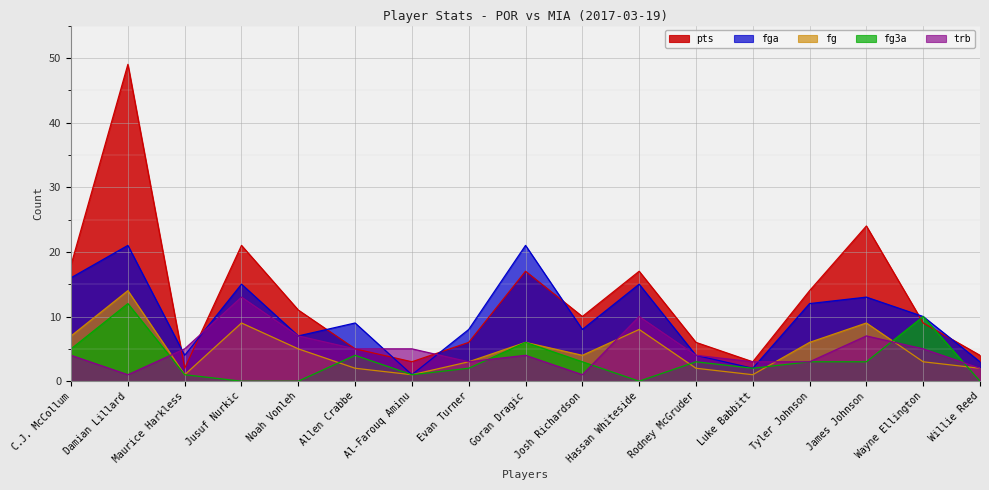

True or false: fg has a value of 1 at Willie Reed.

False